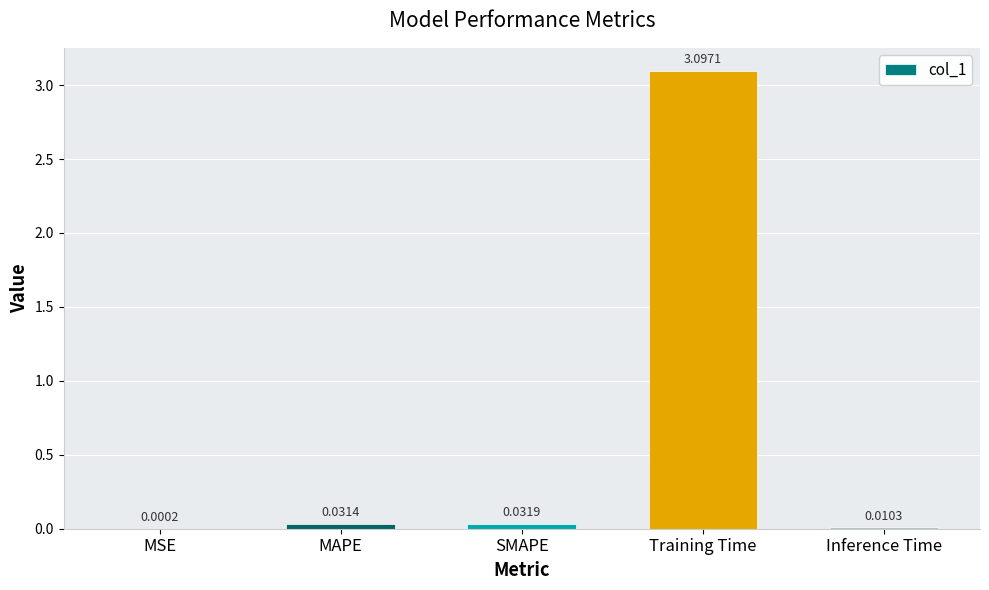

Between MSE and MAPE, which is larger?

MAPE